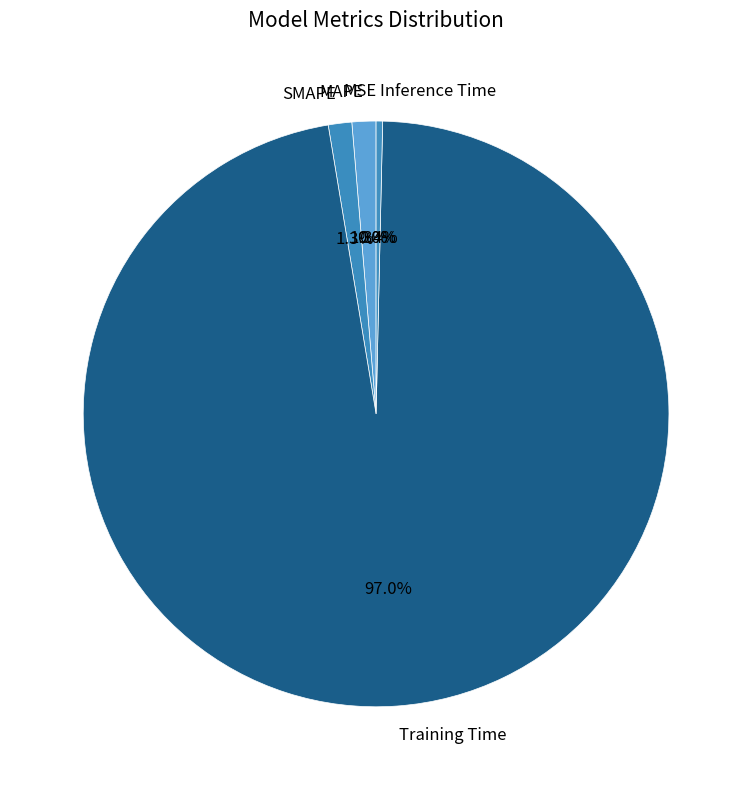

Combined, what portion of the pie is MAPE and SMAPE?

2.6%